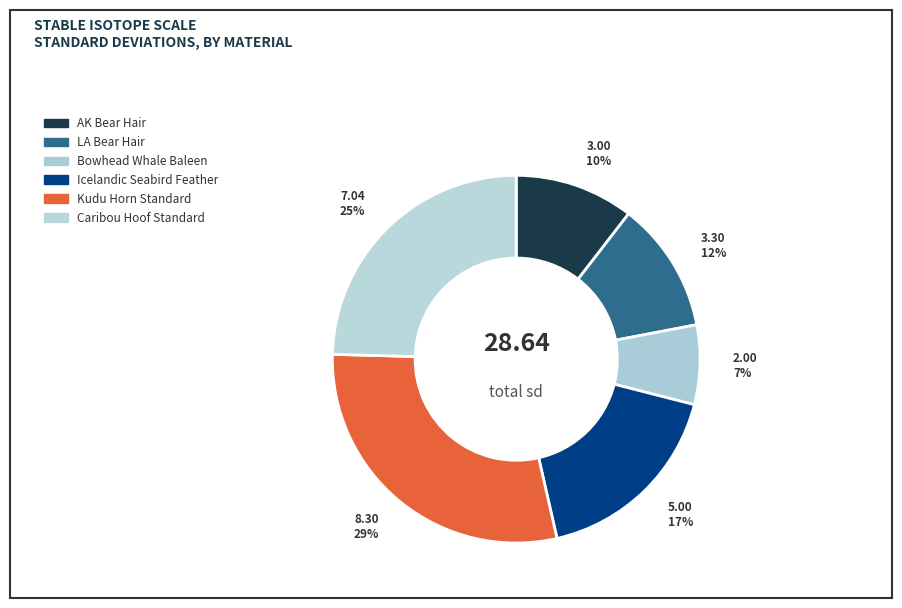

How many slices are in this pie chart?

6